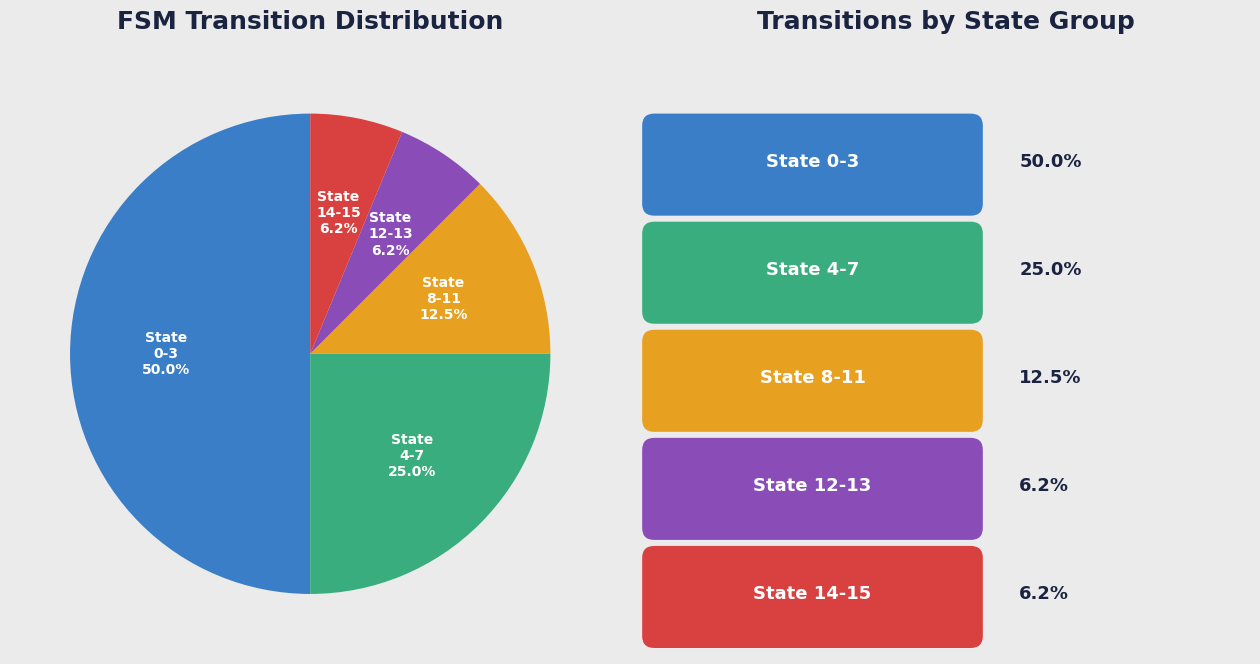

Do State 12-13 and State 4-7 together represent more than half of the pie?

No